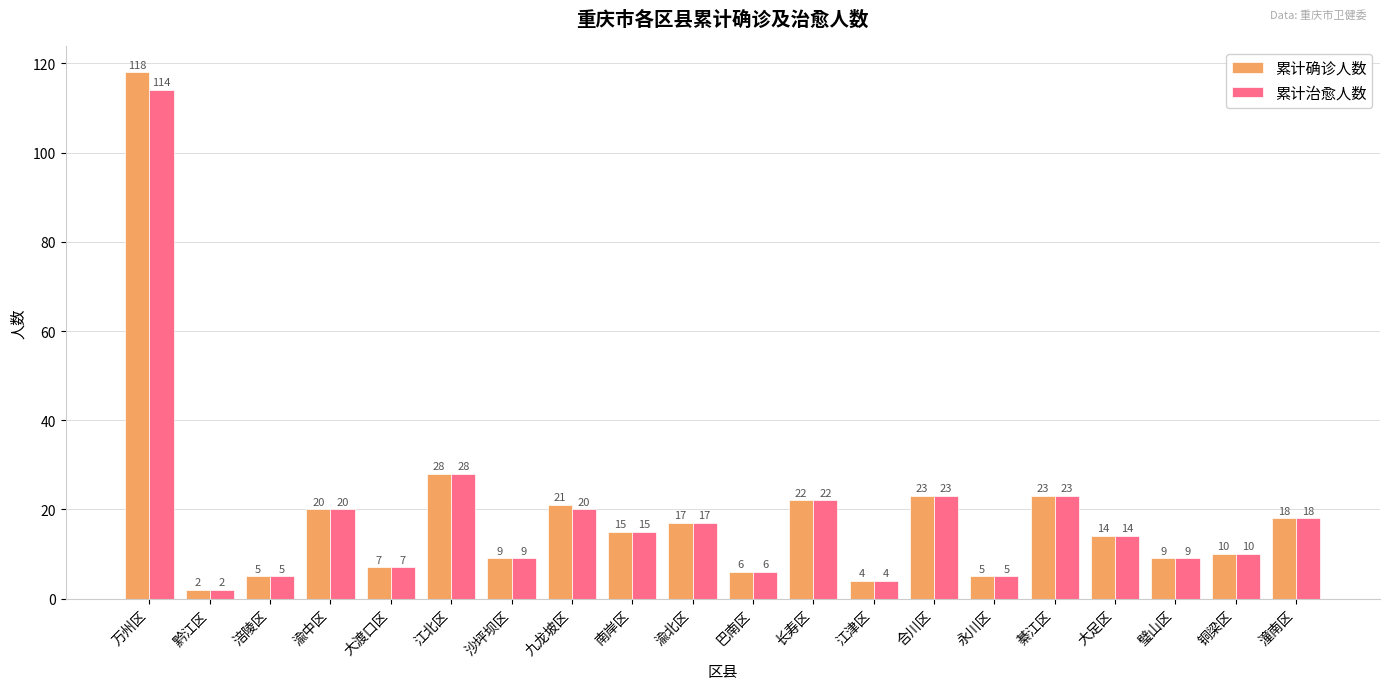

The value of 累计治愈人数 at 万州区 is 157. True or false?

False